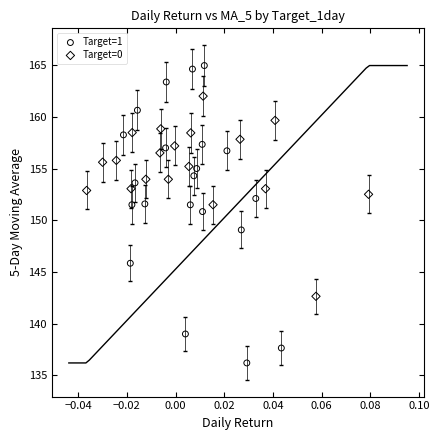

Which series reaches the maximum Y coordinate?

Target=1